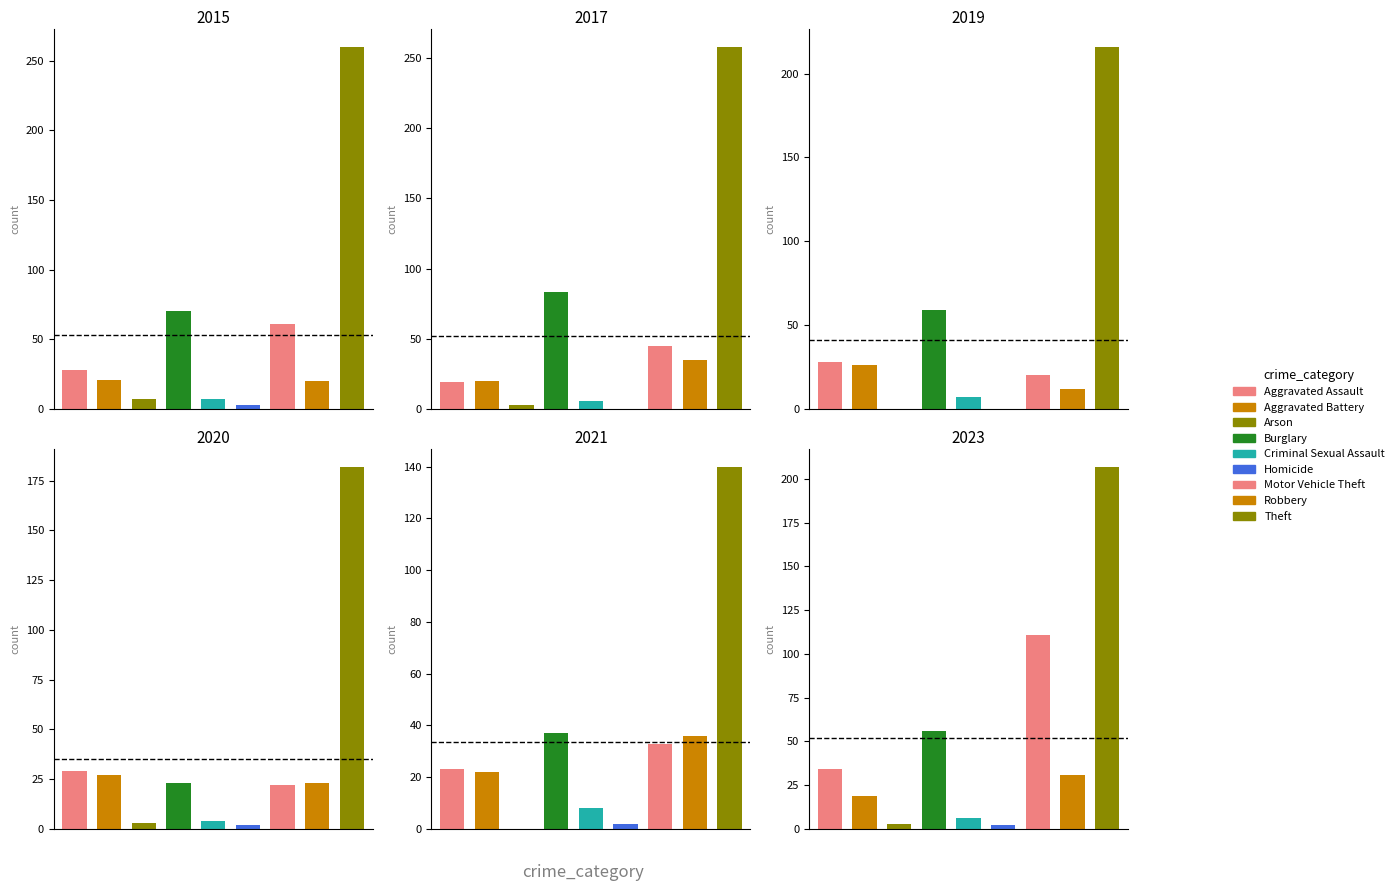

Does the chart contain stacked bars?

No